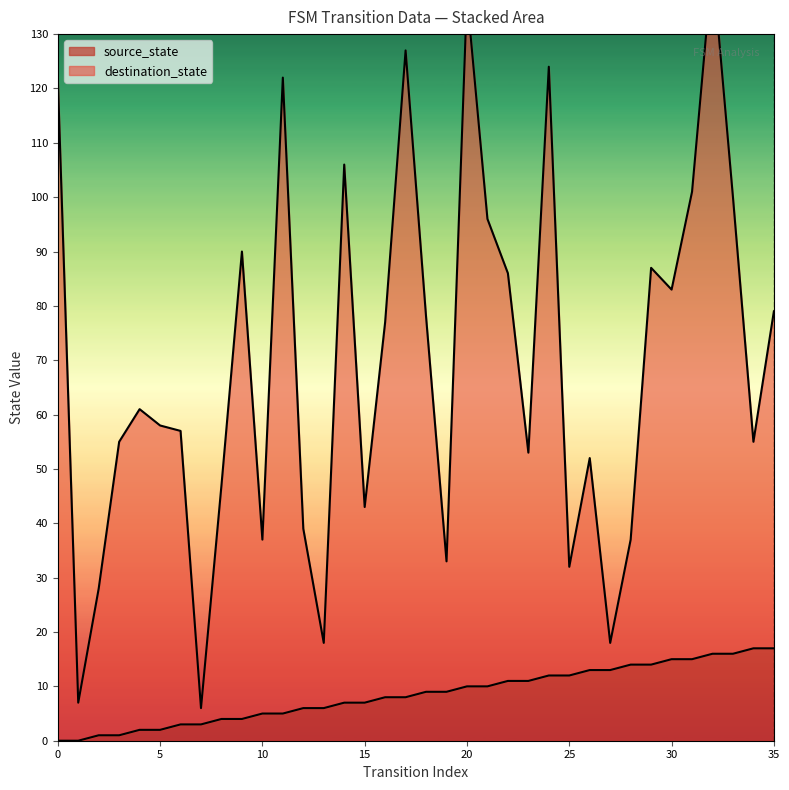

Reading left to right, what are all the values shown in this chart?

source_state: 0	0	1	1	2	2	3	3	4	4	5	5	6	6	7	7	8	8	9	9	10	10	11	11	12	12	13	13	14	14	15	15	16	16	17	17
destination_state: 122	7	28	55	61	58	57	6	47	90	37	122	39	18	106	43	77	127	78	33	137	96	86	53	124	32	52	18	37	87	83	101	143	100	55	79